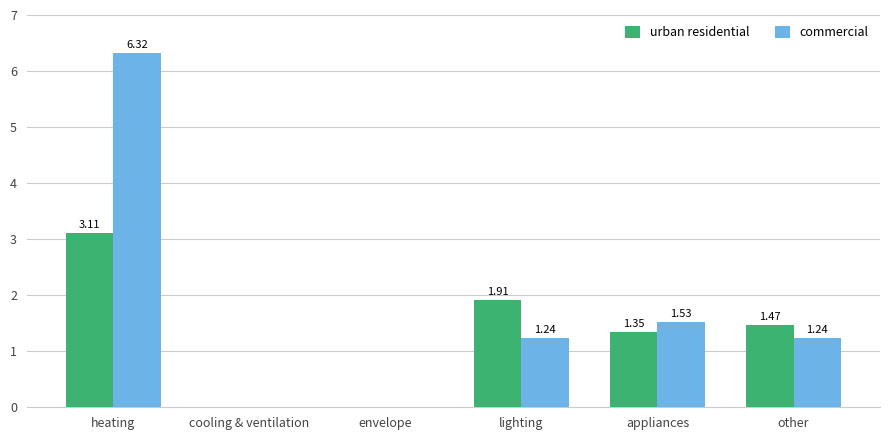

At which label is urban residential closest to 1?

appliances